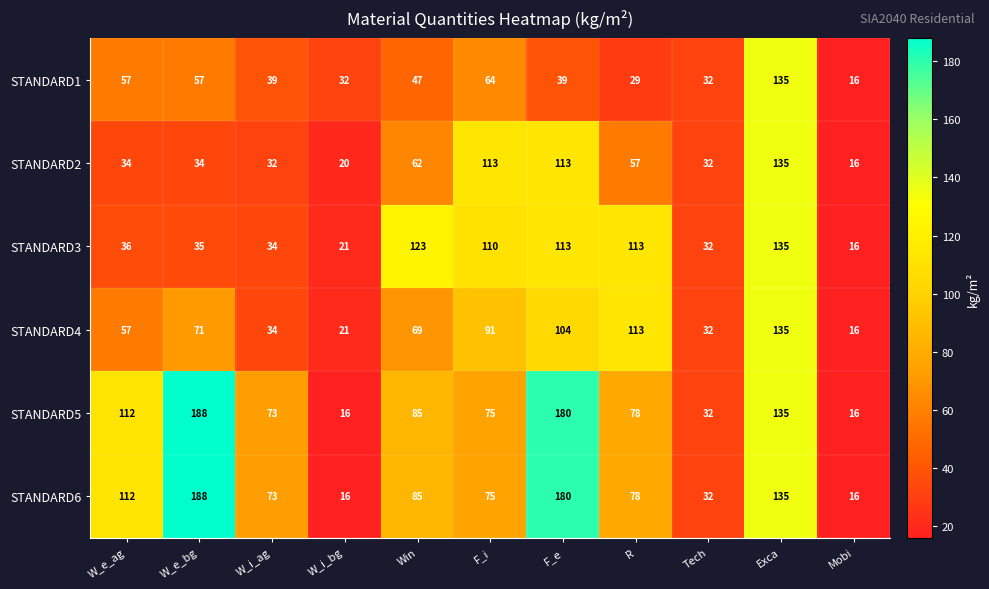

At which label does STANDARD5 reach its peak?

W_e_bg